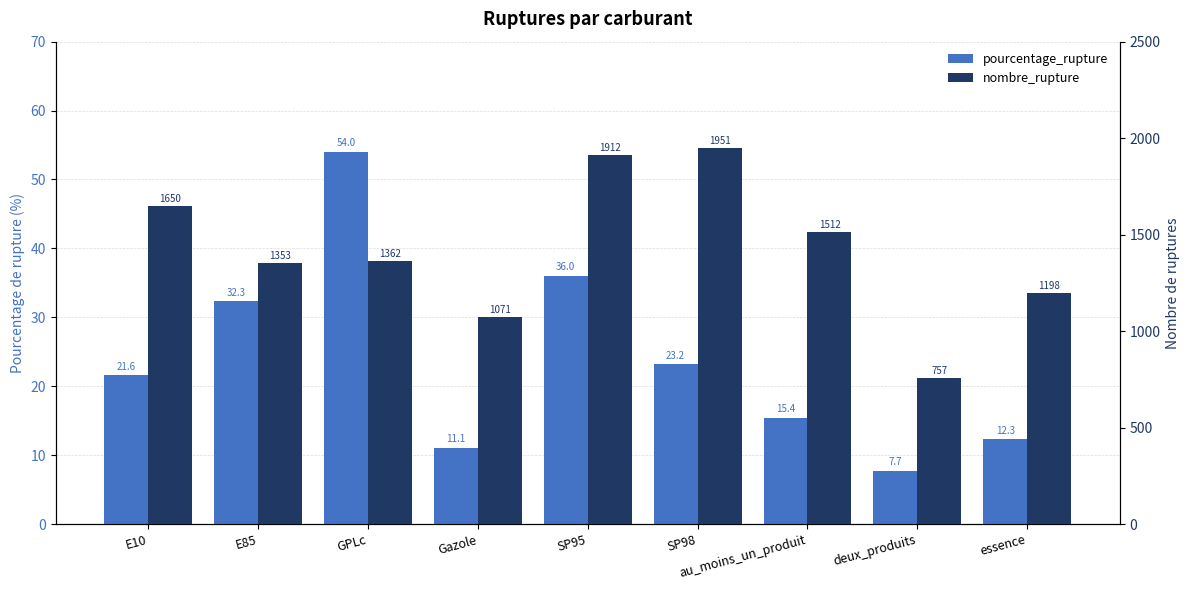

How many groups of bars are there?

9